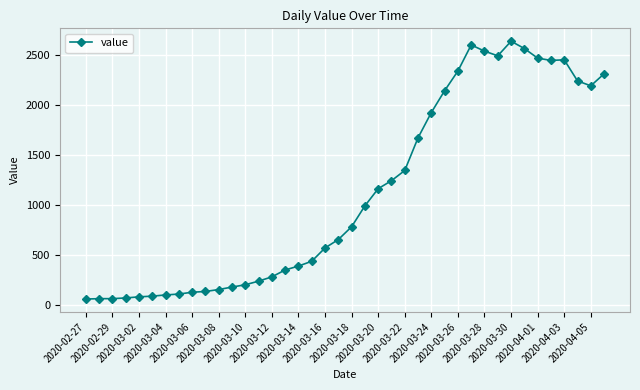

What is the maximum value shown in the chart?

2640